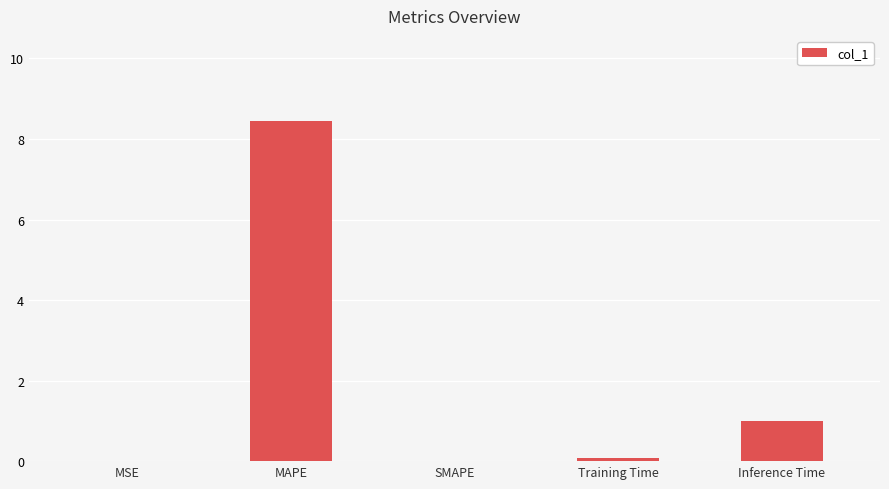

What is the greatest value displayed?

8.4